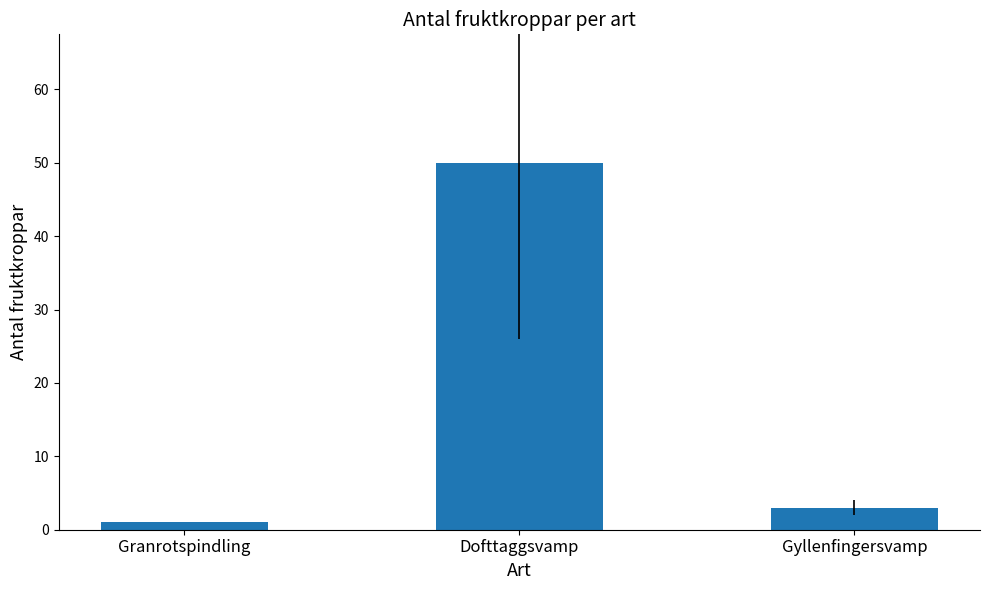

At which label is the value closest to 25?

Gyllenfingersvamp